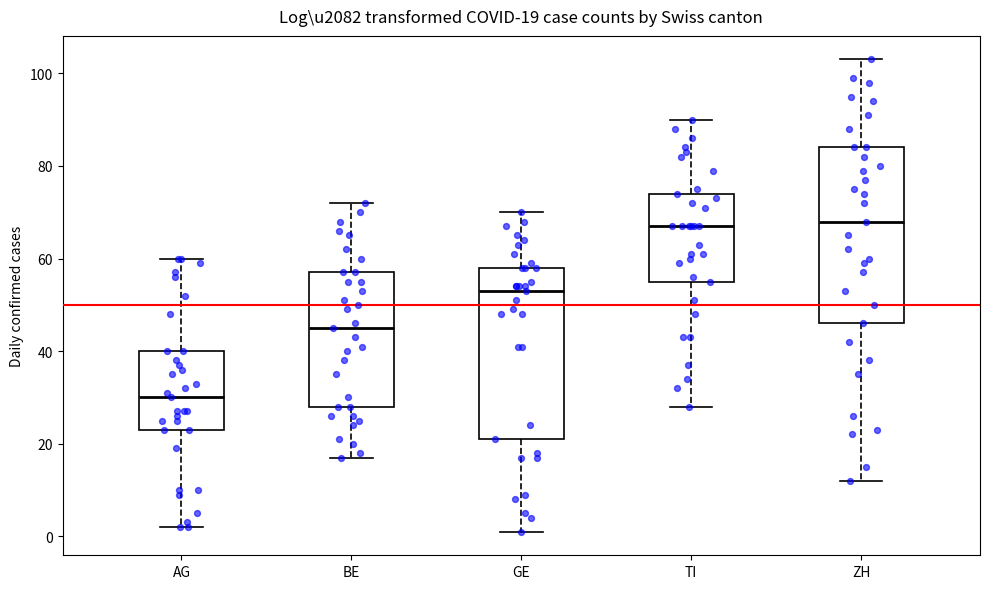

Which box has the lowest median line?

AG